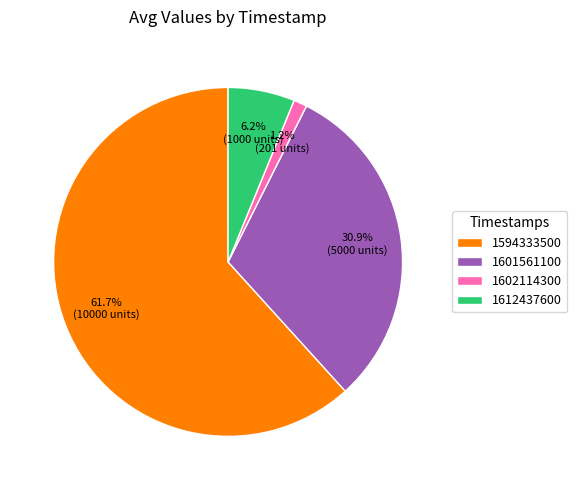

What is the ratio of the value at 1594333500 to the value at 1601561100?

2.0